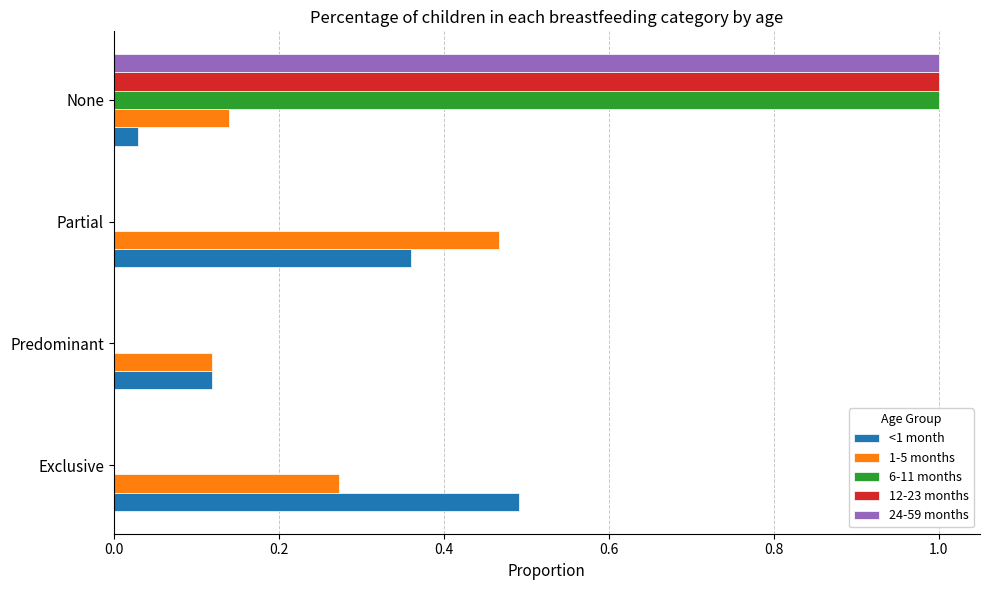

At which category is the sum across all series the highest?

None